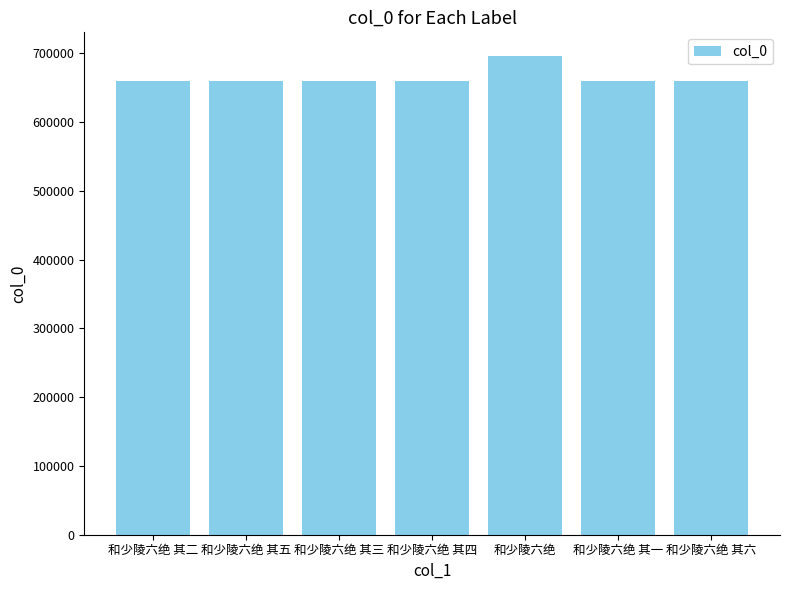

True or false: the data shows 695502 at 和少陵六绝.

True